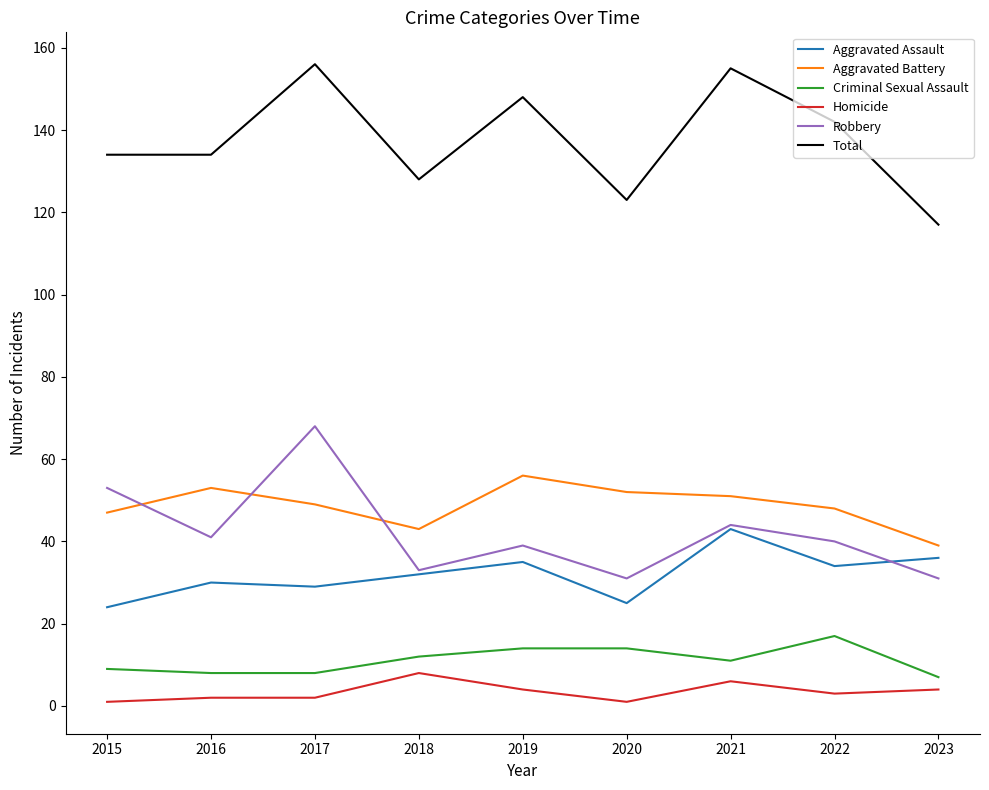

What is the minimum value shown in the chart?

1